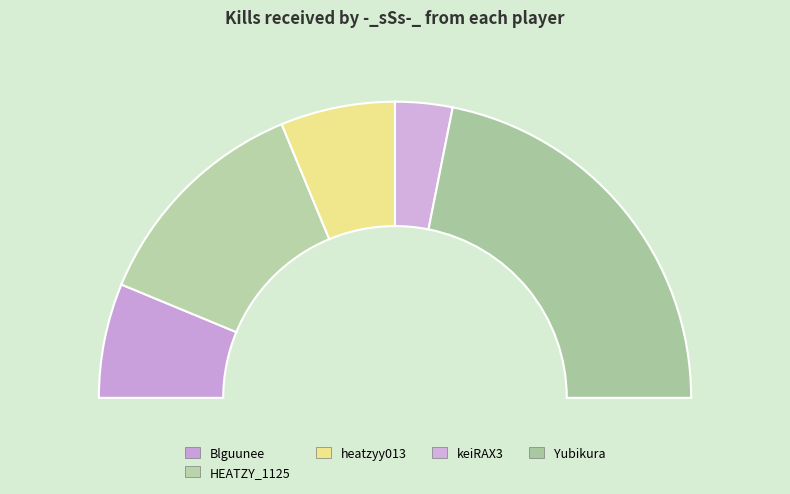

Combined, do Blguunee and odko224 account for over 50%?

No